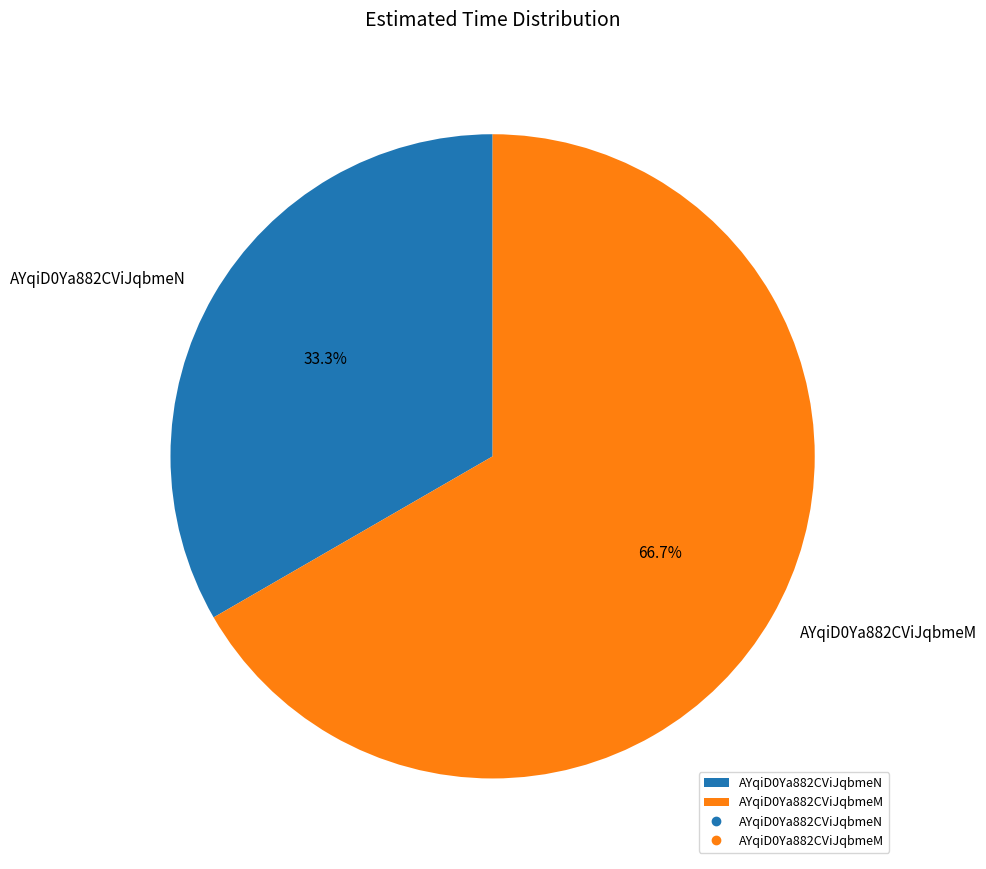

What percentage is the AYqiD0Ya882CViJqbmeM slice, to the nearest percent?

67%